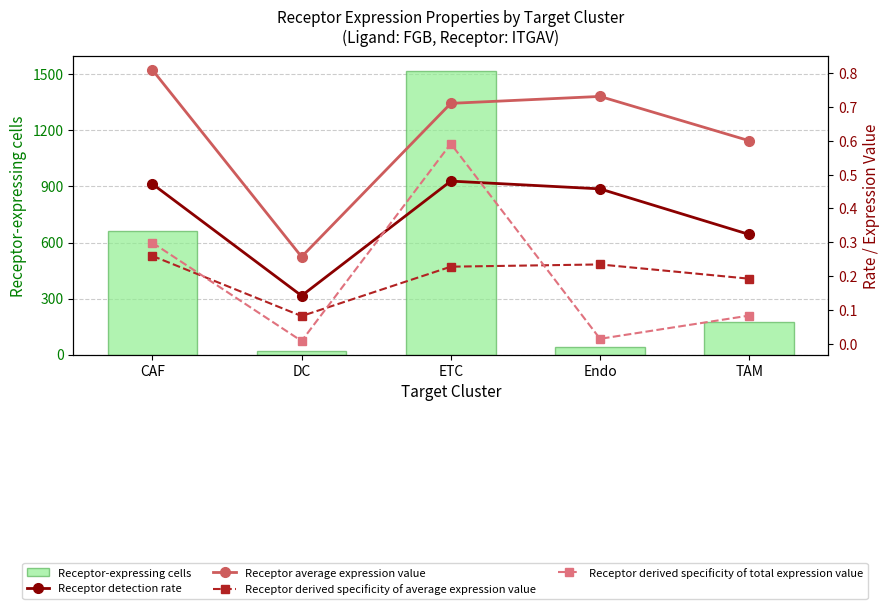

Does the chart contain any negative values?

No